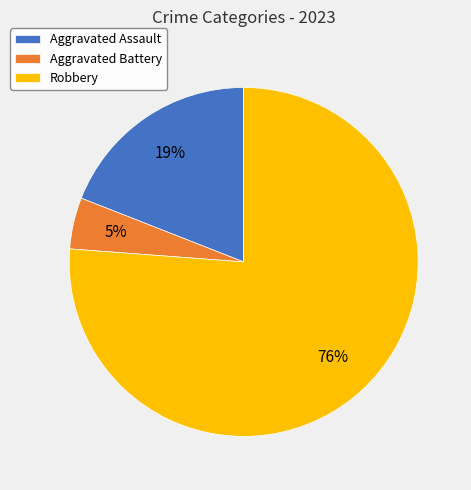

What is the largest slice in the pie chart?

Robbery